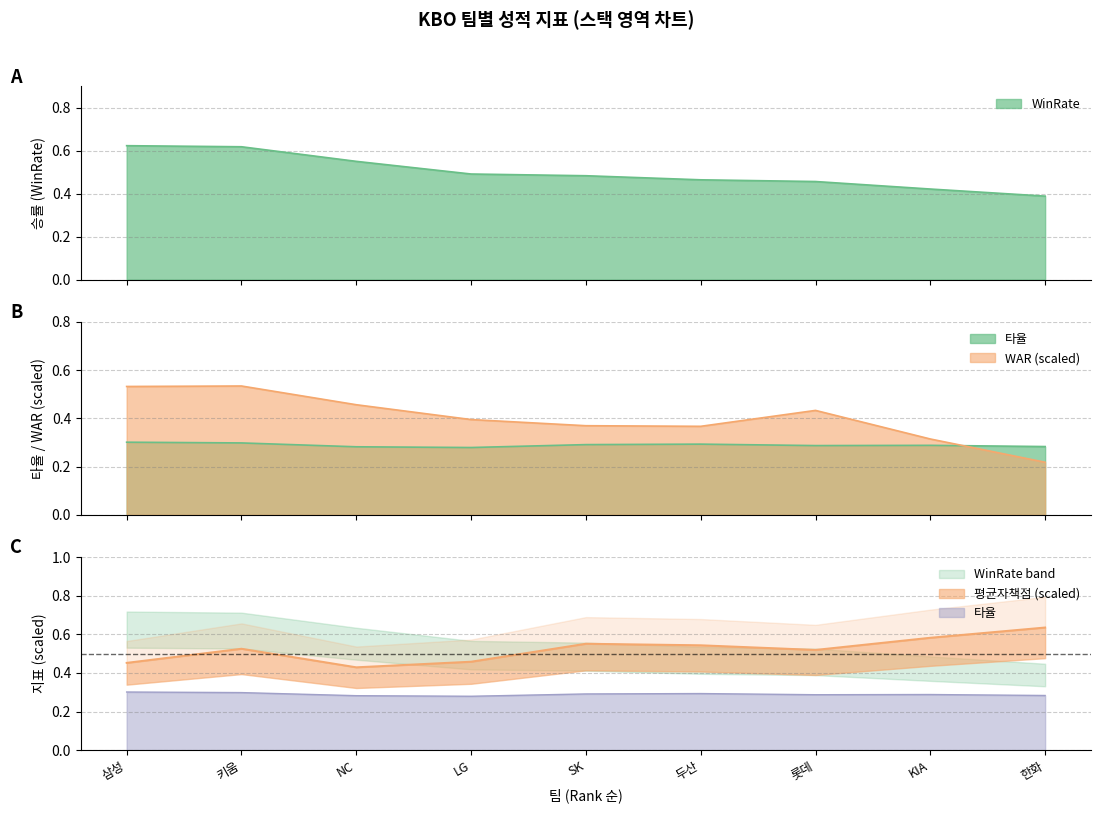

Reading right to left, what are all the values shown in this chart?

WinRate: 한화=0.4	KIA=0.4	롯데=0.5	두산=0.5	SK=0.5	LG=0.5	NC=0.6	키움=0.6	삼성=0.6
타율: 한화=0.3	KIA=0.3	롯데=0.3	두산=0.3	SK=0.3	LG=0.3	NC=0.3	키움=0.3	삼성=0.3
평균자책점_scaled: 한화=0.6	KIA=0.6	롯데=0.5	두산=0.5	SK=0.6	LG=0.5	NC=0.4	키움=0.5	삼성=0.5
WAR_scaled: 한화=0.2	KIA=0.3	롯데=0.4	두산=0.4	SK=0.4	LG=0.4	NC=0.5	키움=0.5	삼성=0.5